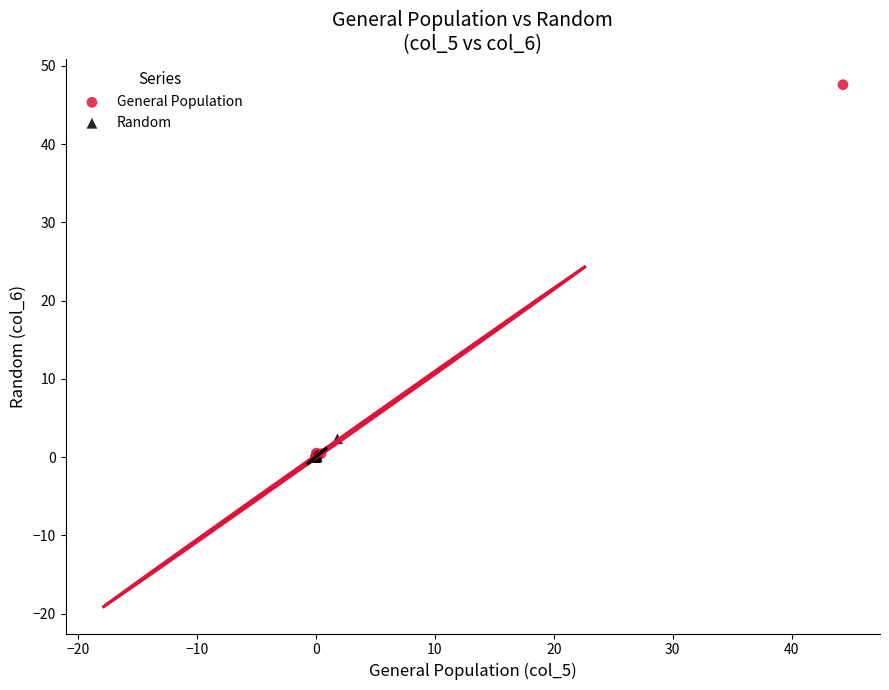

What are all the series names shown in the legend?

General Population, Random